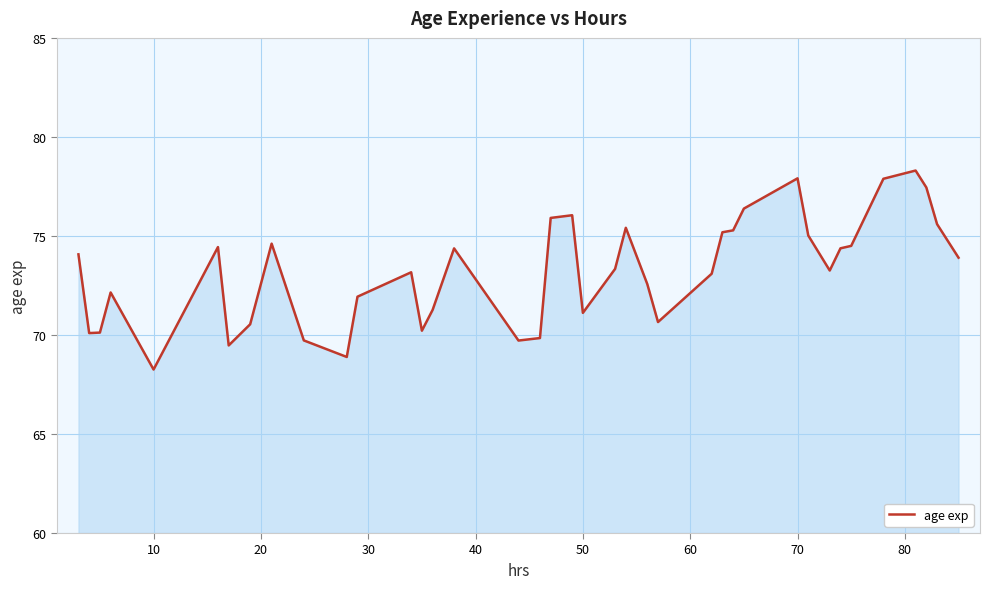

What is the smallest value displayed?

68.3